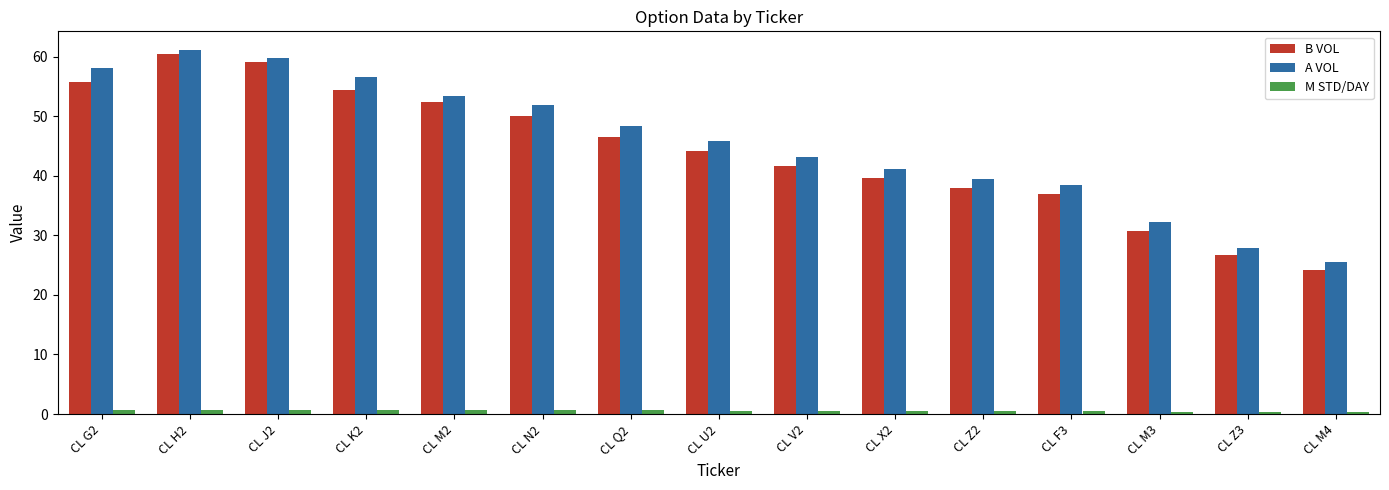

Which series has the largest total across all categories?

A VOL